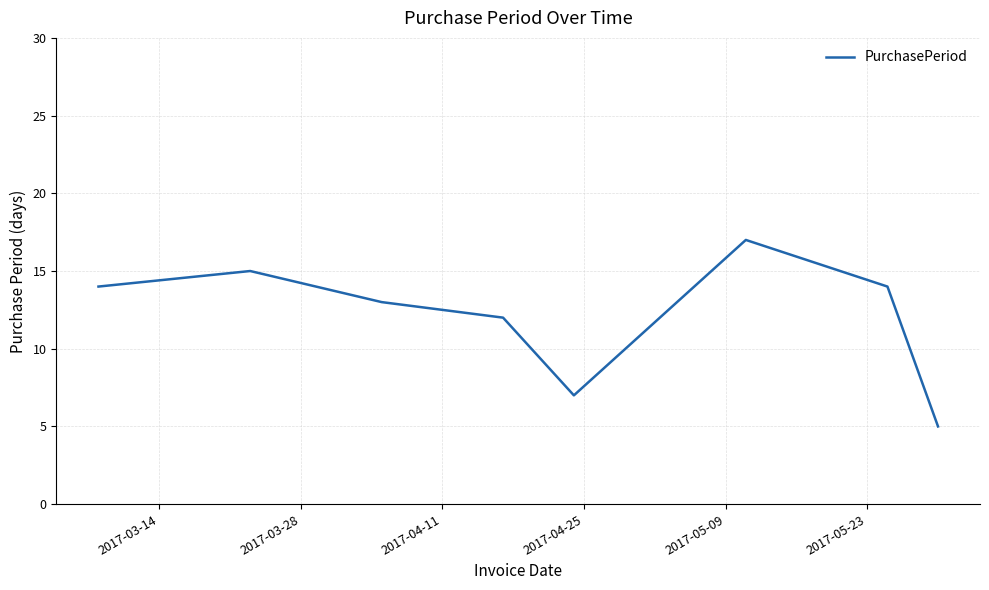

Does the chart have visible grid lines?

Yes